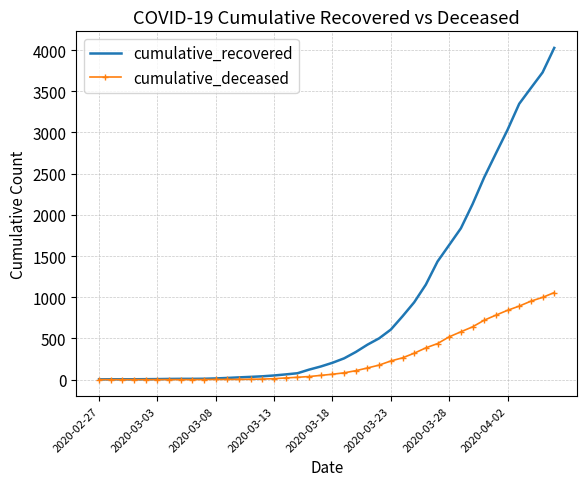

Which series has the widest spread of values?

cumulative_recovered